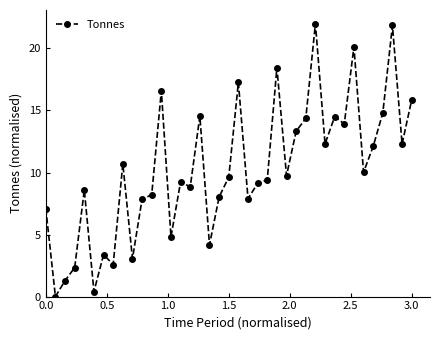

True or false: the data has more than 2 interior local peaks.

True